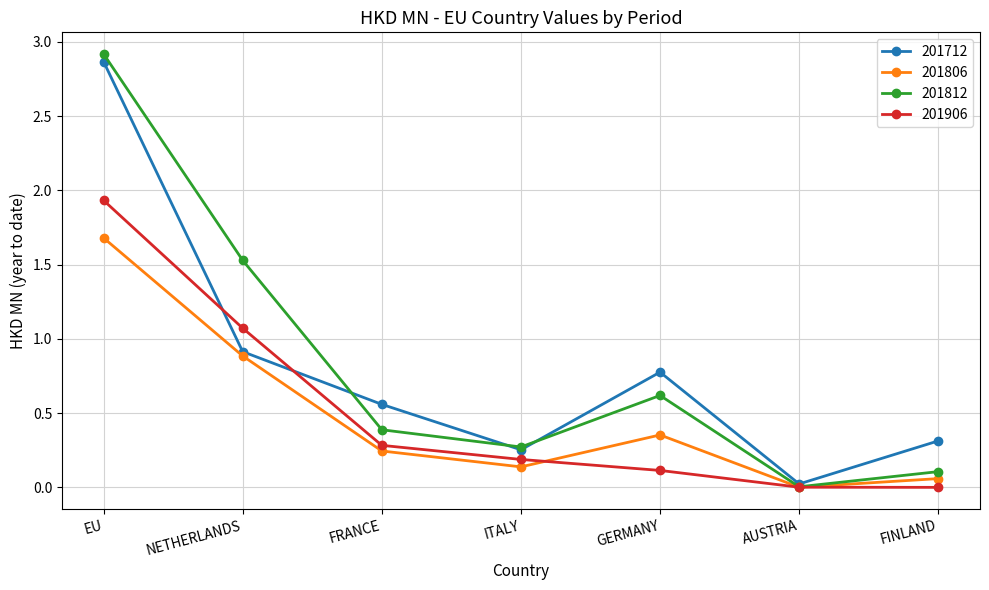

What position from the left is AUSTRIA?

6